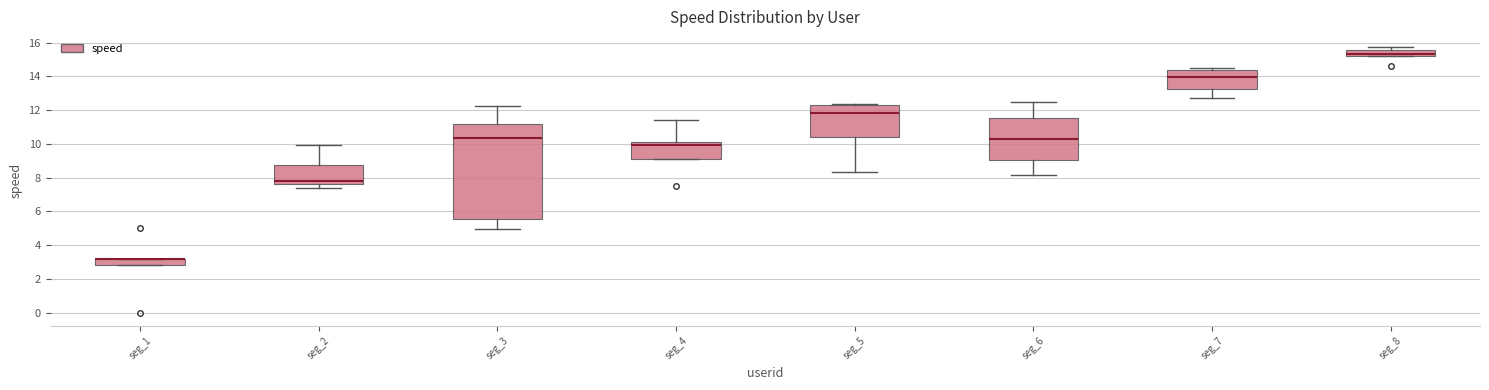

Comparing the boxes themselves (not the whiskers), which one is the tallest?

seg_3